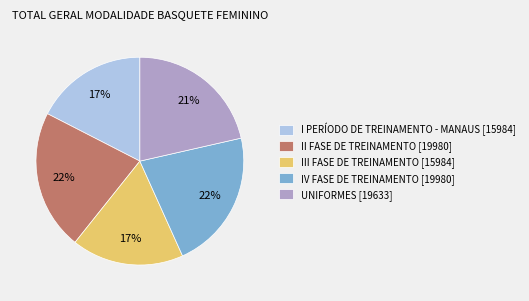

Is the sum of I PERÍODO DE TREINAMENTO - MANAUS [15984] and III FASE DE TREINAMENTO [15984] greater than half?

No